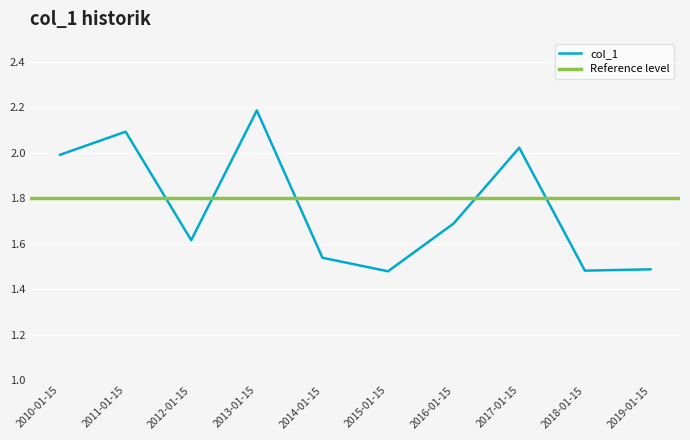

Reading left to right, list all the values displayed in this chart.

2010-01-15=2.0	2011-01-15=2.1	2012-01-15=1.6	2013-01-15=2.2	2014-01-15=1.5	2015-01-15=1.5	2016-01-15=1.7	2017-01-15=2.0	2018-01-15=1.5	2019-01-15=1.5